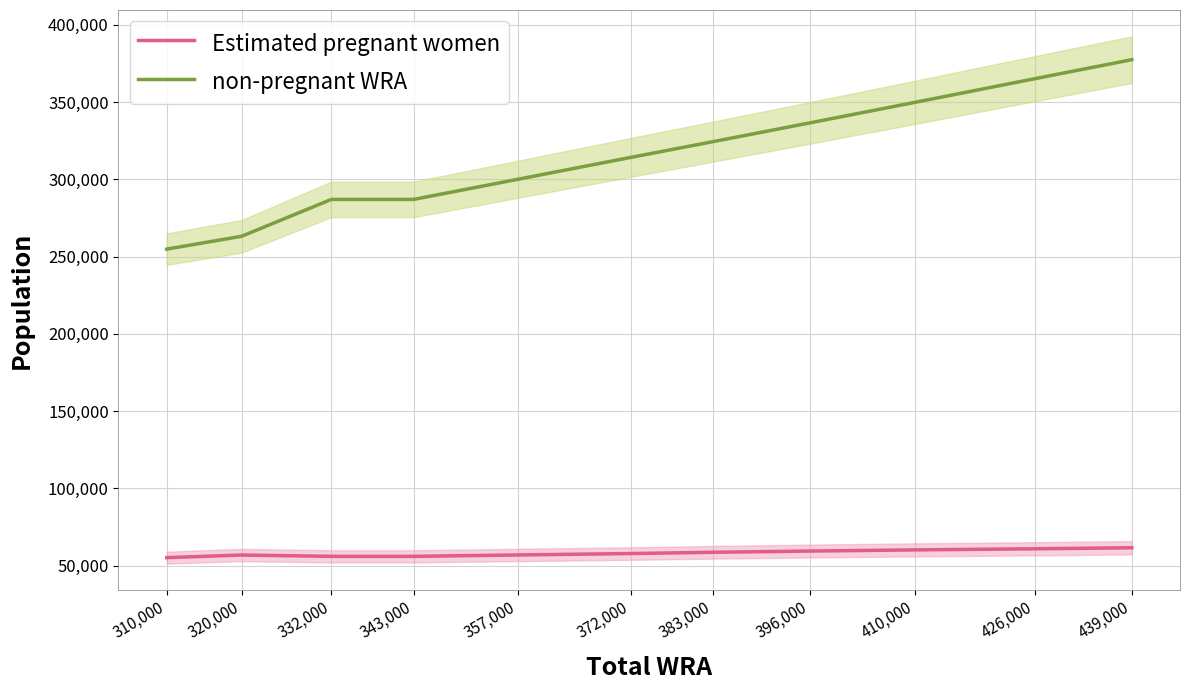

The non-pregnant WRA series shows 589744.1 at 426,000. True or false?

False